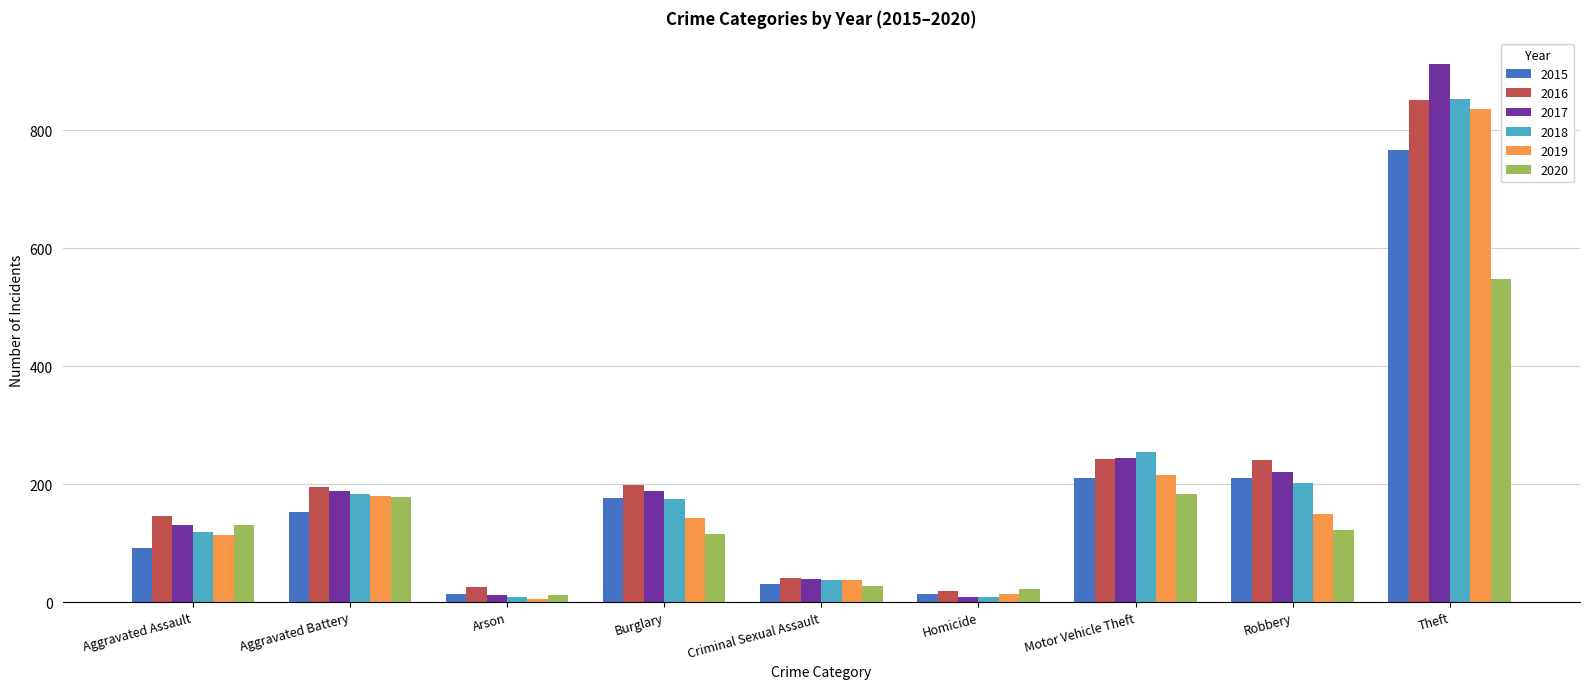

What is the spread (max minus min) of values at Arson?

19